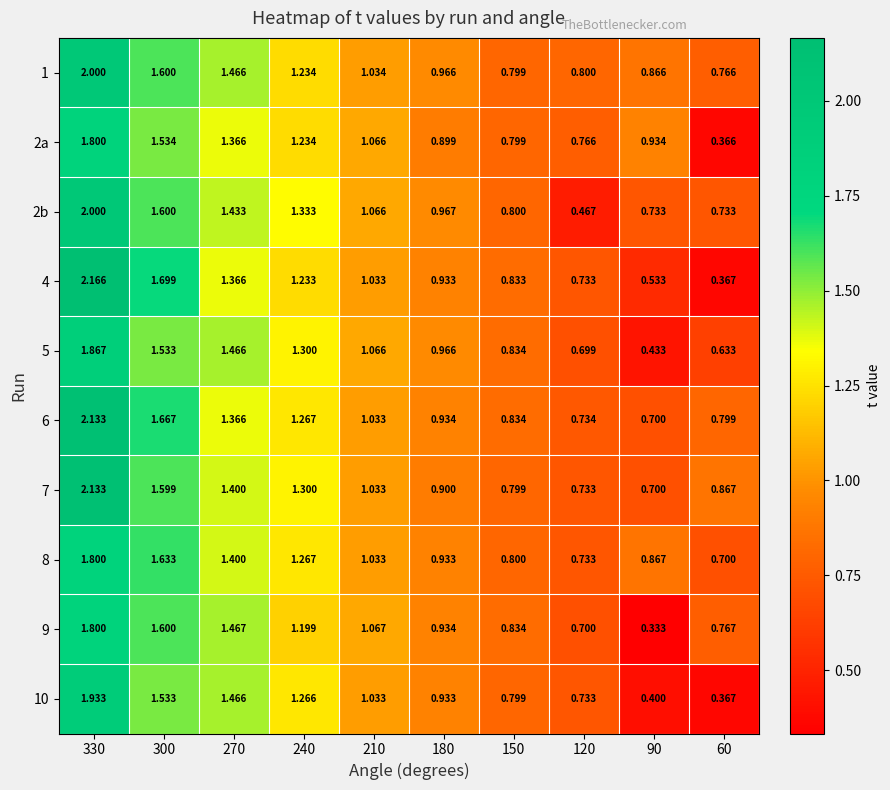

Is the value of 2b at 150 greater than the value of 7 at 120?

Yes